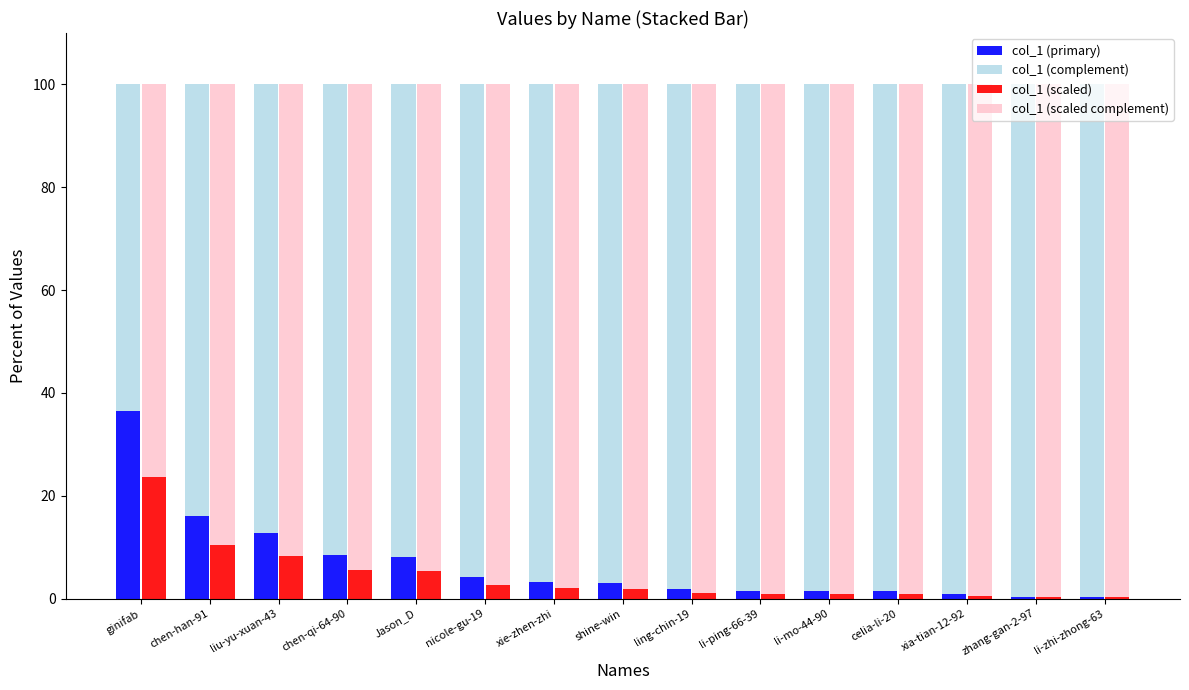

Rank the series at celia-li-20 from lowest to highest value.

col_1 (scaled), col_1 (primary), col_1 (complement), col_1 (scaled complement)